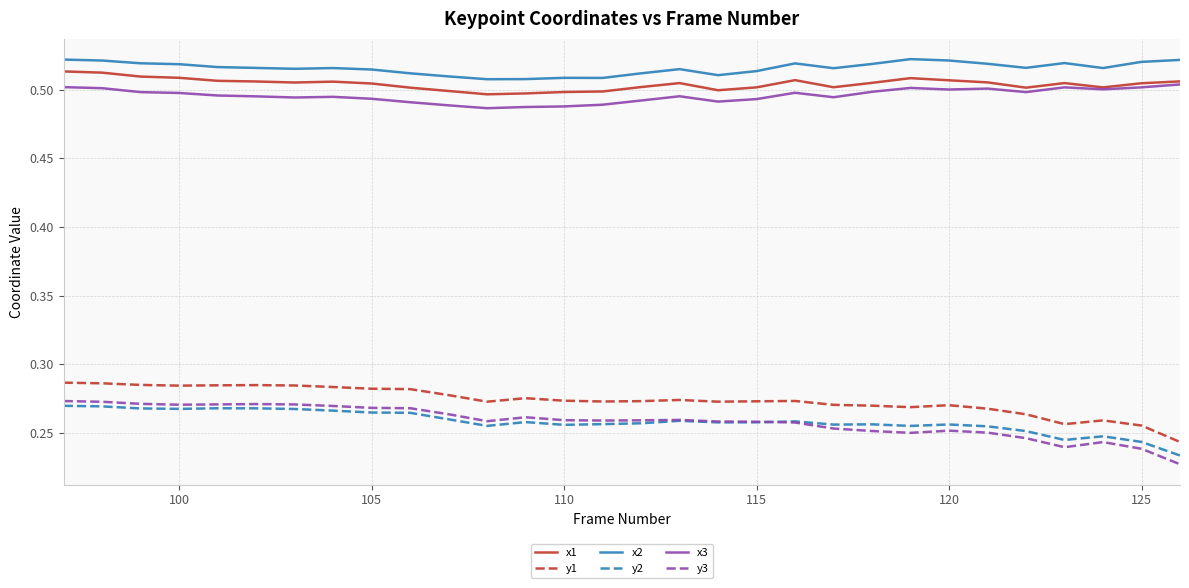

After their last crossing, which series has the higher values: y2 or y3?

y2